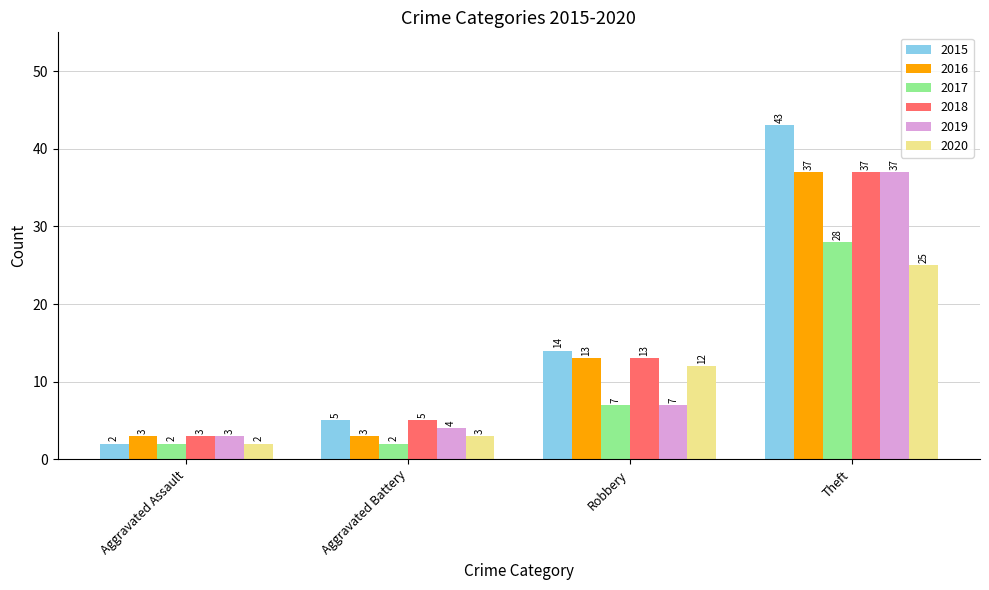

What is the smallest value displayed?

2